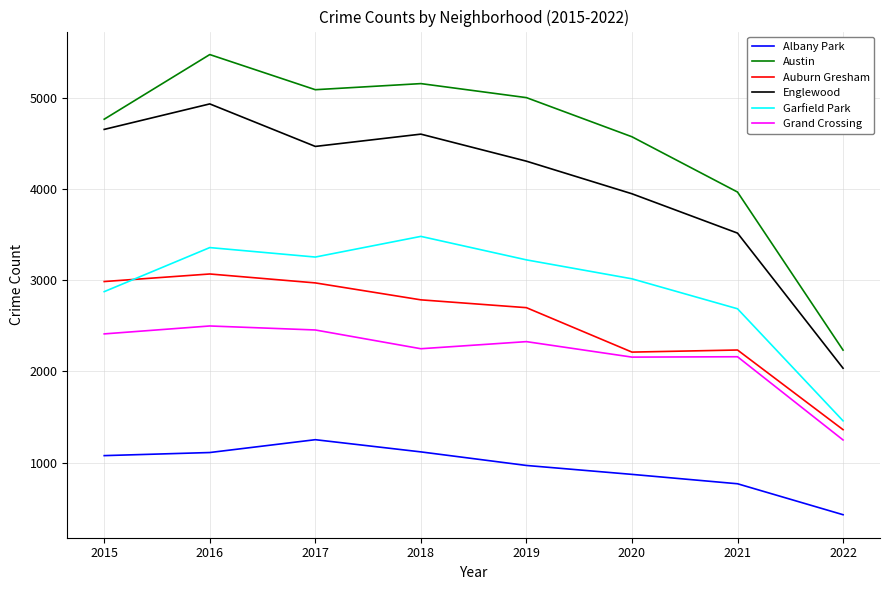

At which label does Garfield Park first exceed 3226?

2016